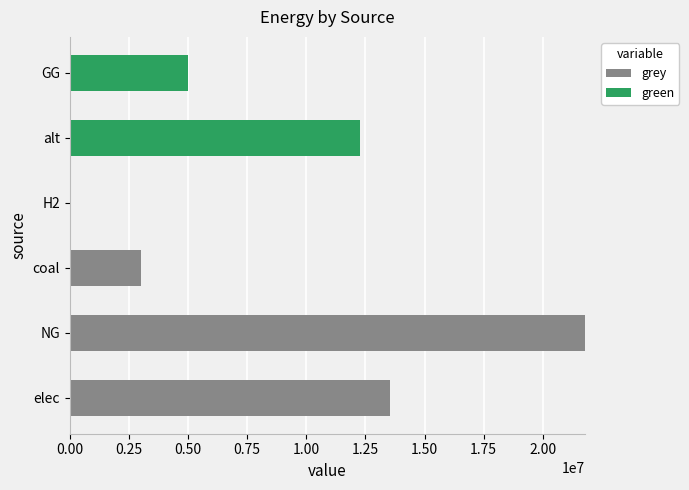

What is the total value across all series at coal?

3029116.6